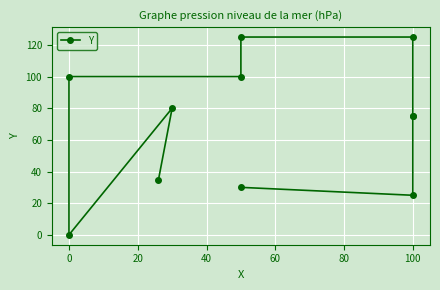

How many values are above zero?

10